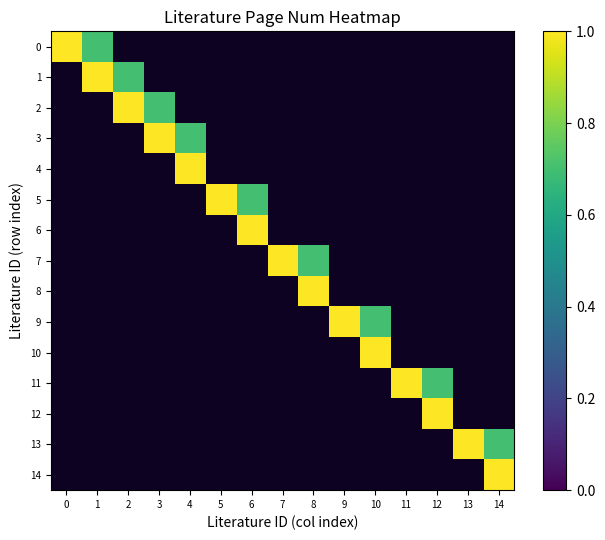

List the series in order of their peak value, highest first.

0, 1, 2, 3, 4, 5, 6, 7, 8, 9, 10, 11, 12, 13, 14